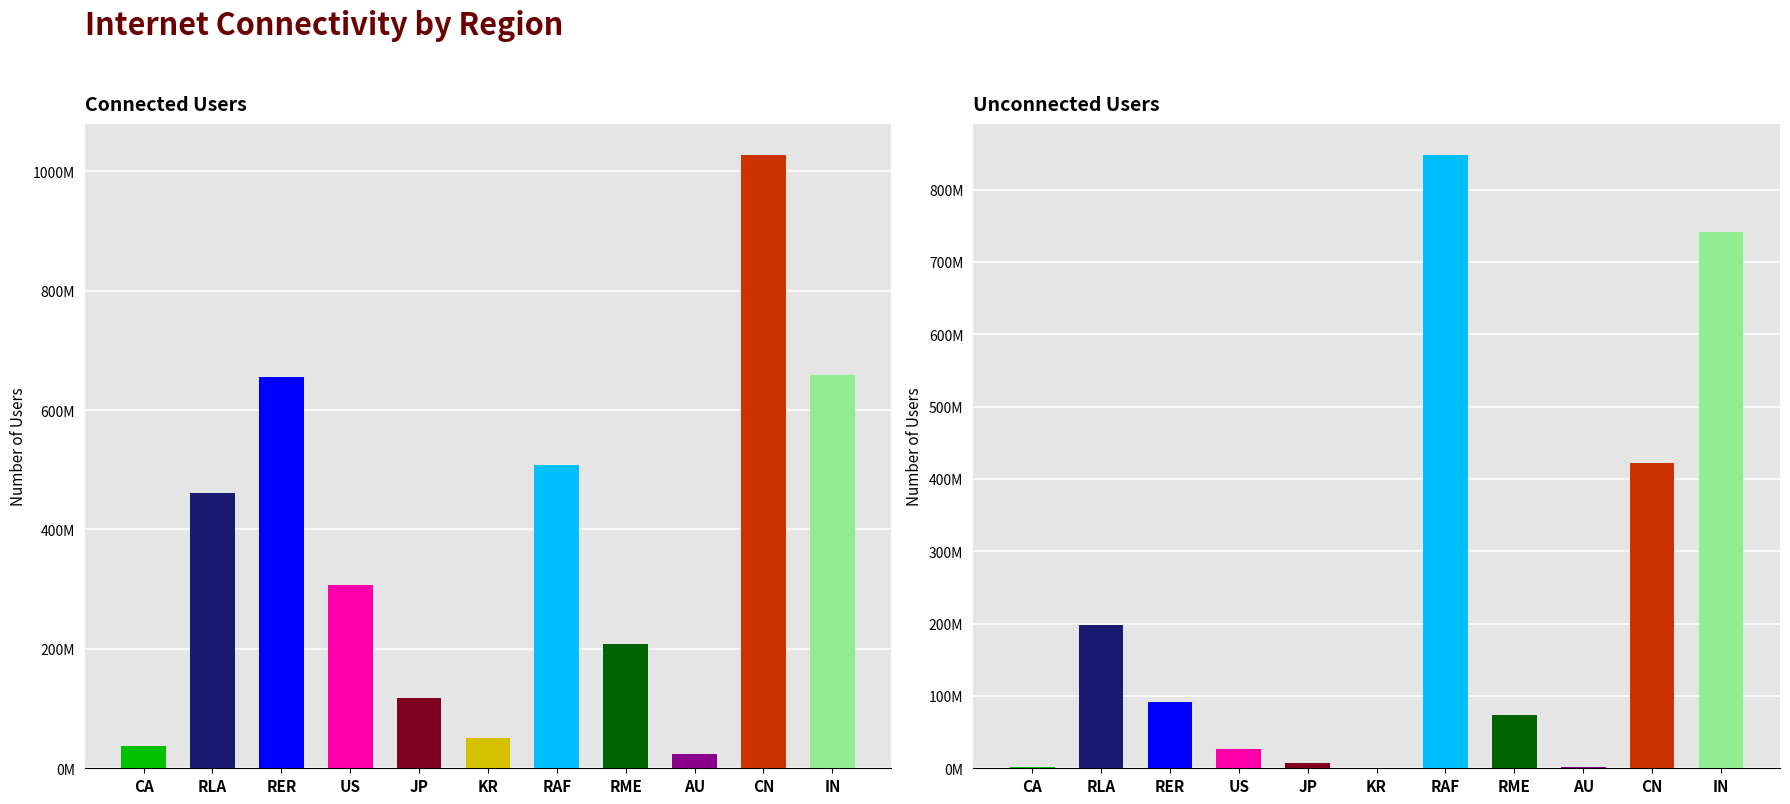

Read the Unconnected Users value at RER, to the nearest 50.

91980000